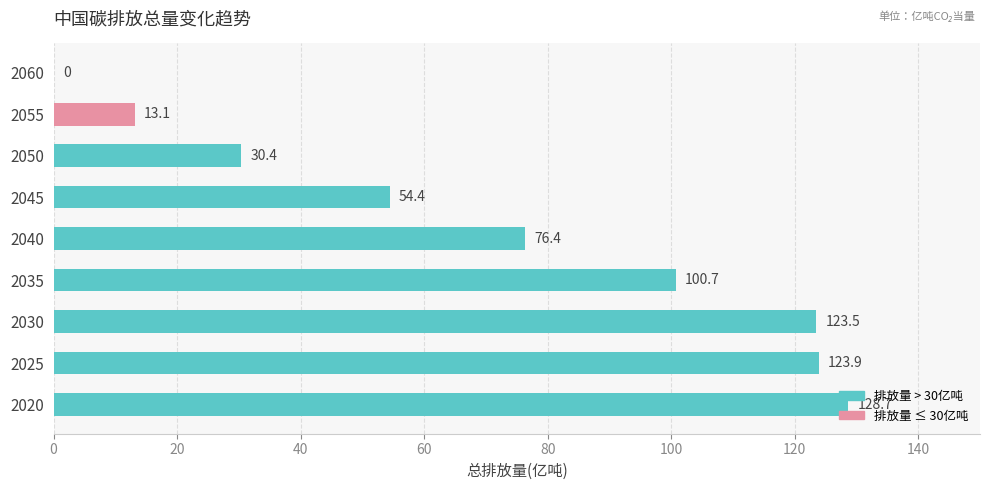

What is the change in value from 2025 to 2035?

-23.2